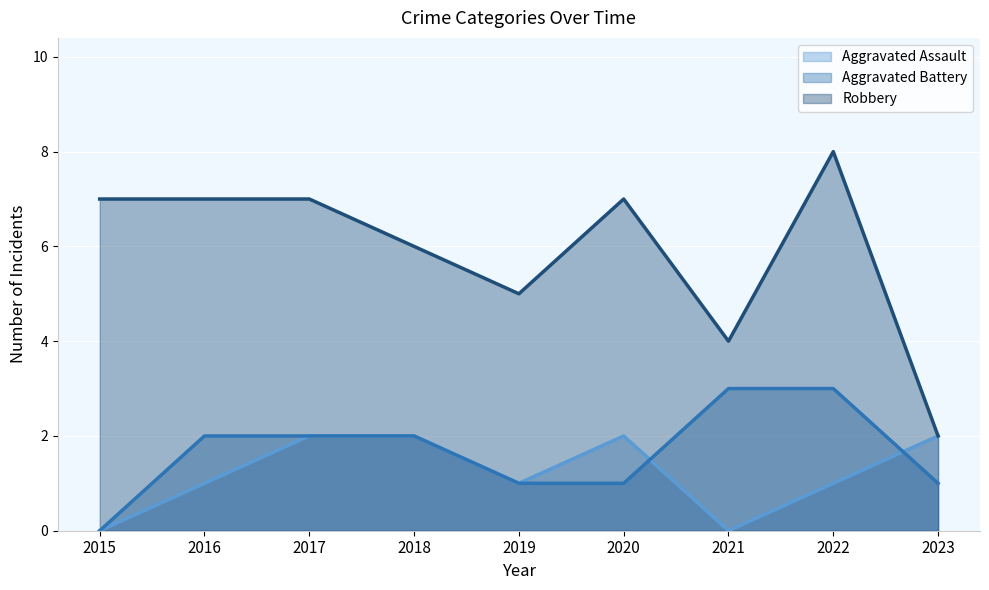

Reading left to right, extract all data points from this chart.

Aggravated Assault: 2015=0	2016=1	2017=2	2018=2	2019=1	2020=2	2021=0	2022=1	2023=2
Aggravated Battery: 2015=0	2016=2	2017=2	2018=2	2019=1	2020=1	2021=3	2022=3	2023=1
Robbery: 2015=7	2016=7	2017=7	2018=6	2019=5	2020=7	2021=4	2022=8	2023=2